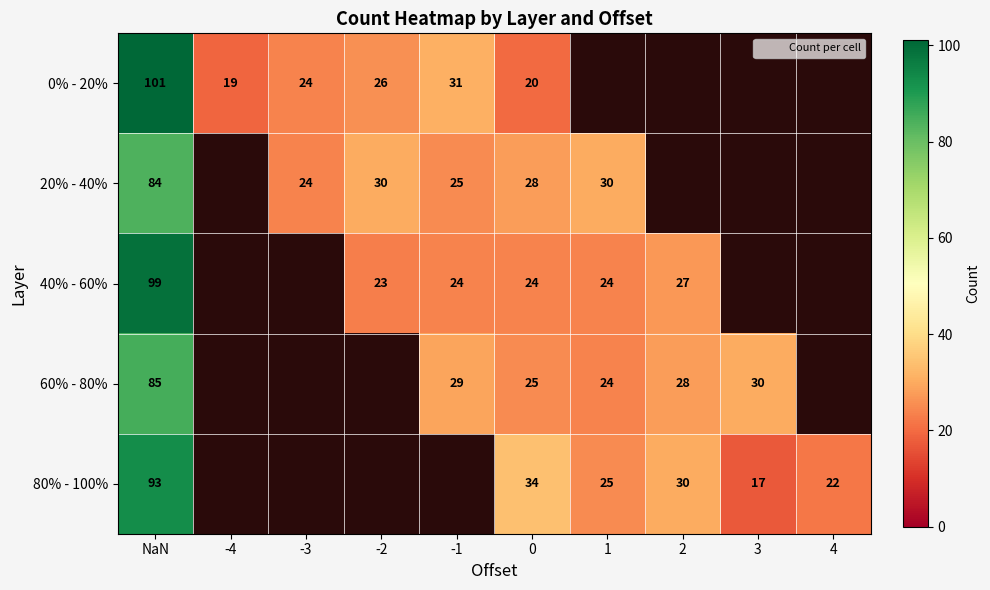

How many data points in 20% - 40% are less than 30?

3